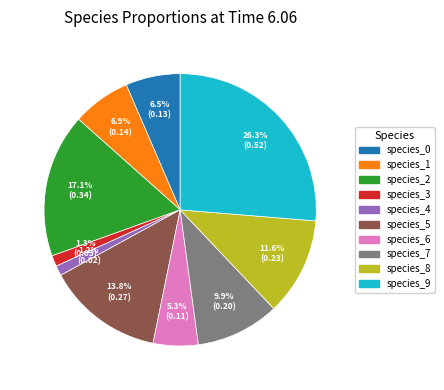

To the nearest percent, what is the combined percentage of species_3 and species_6?

7%